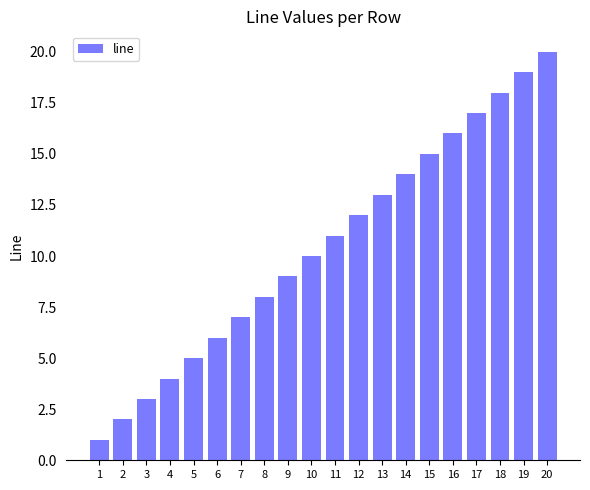

How many values are below 11?

10